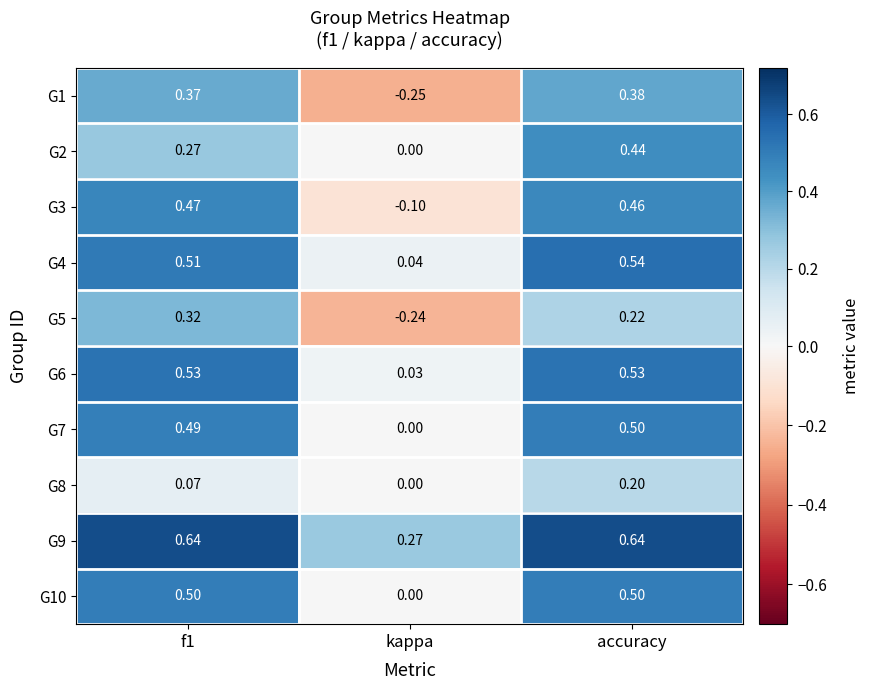

Which series has the largest total across all categories?

G9